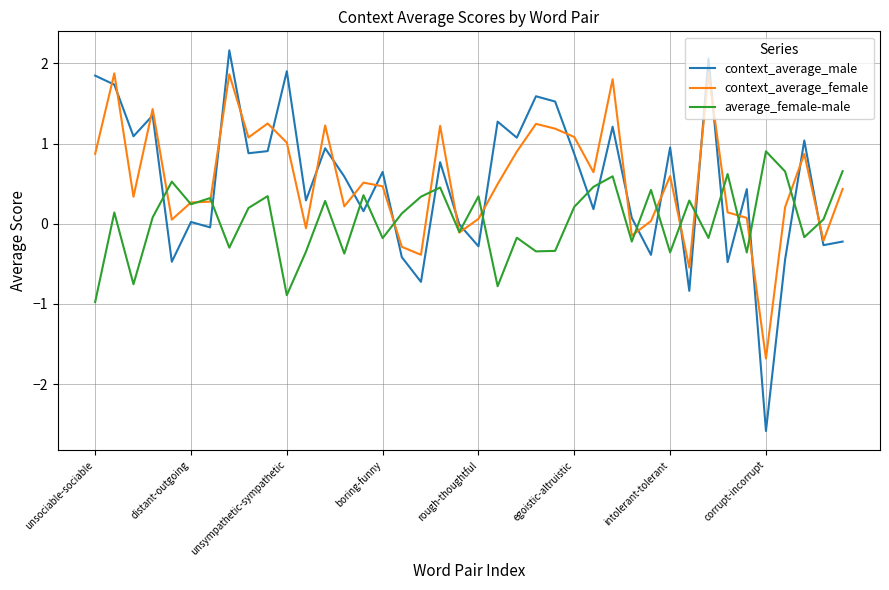

What is the lowest value of the average_female-male series?

-1.0